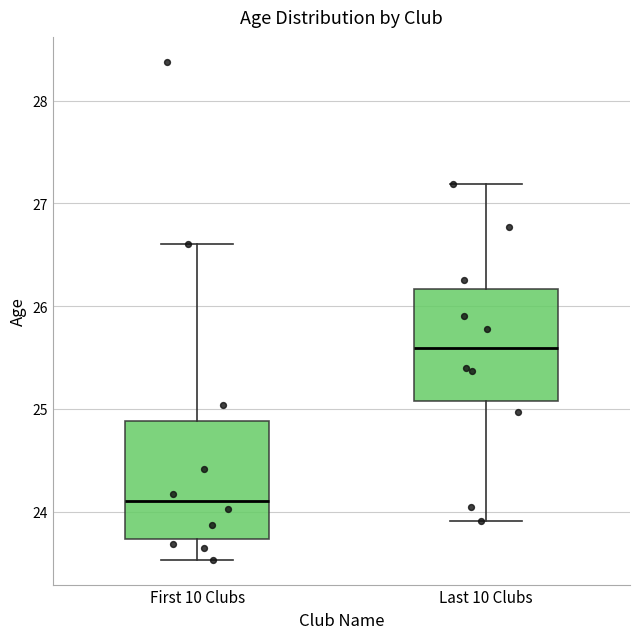

Which box has the highest median line?

Last 10 Clubs